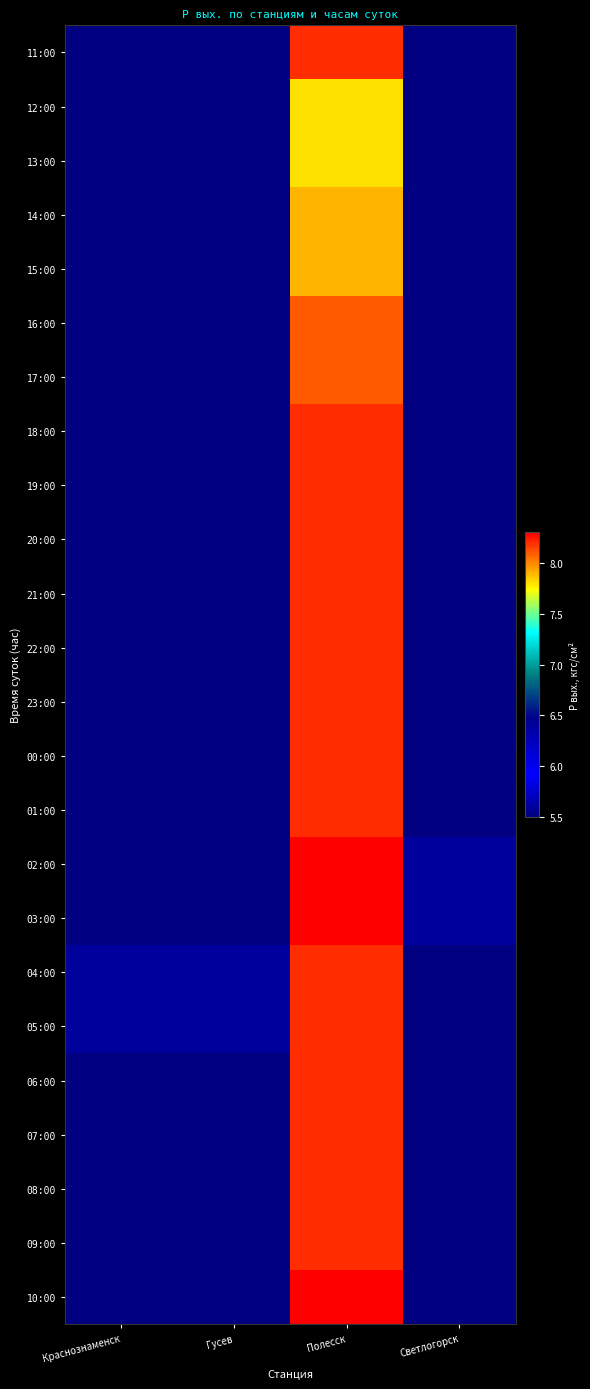

How many data points does each series have?

4